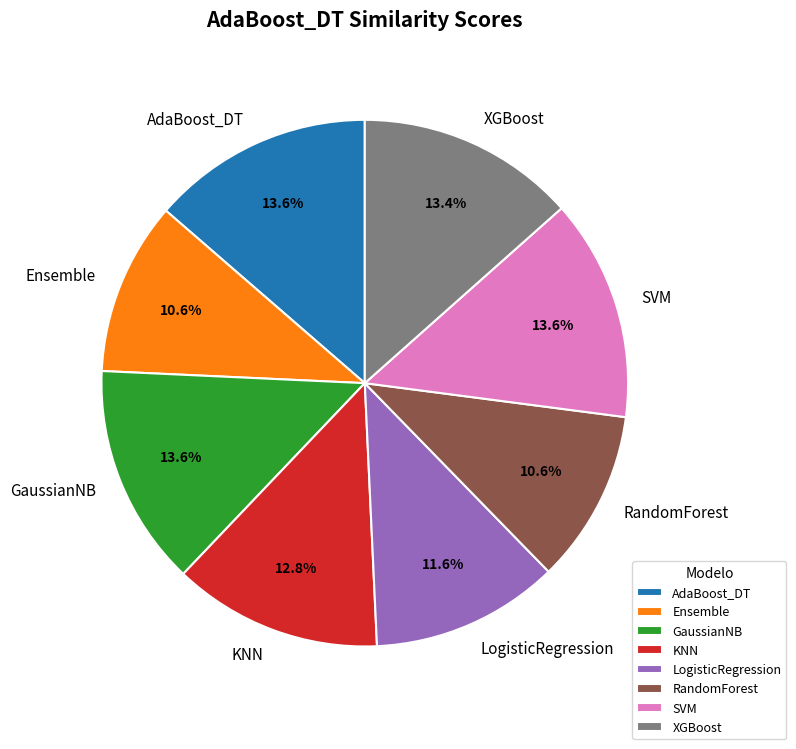

To the nearest percent, what is the difference between the LogisticRegression and SVM slice percentages?

2%